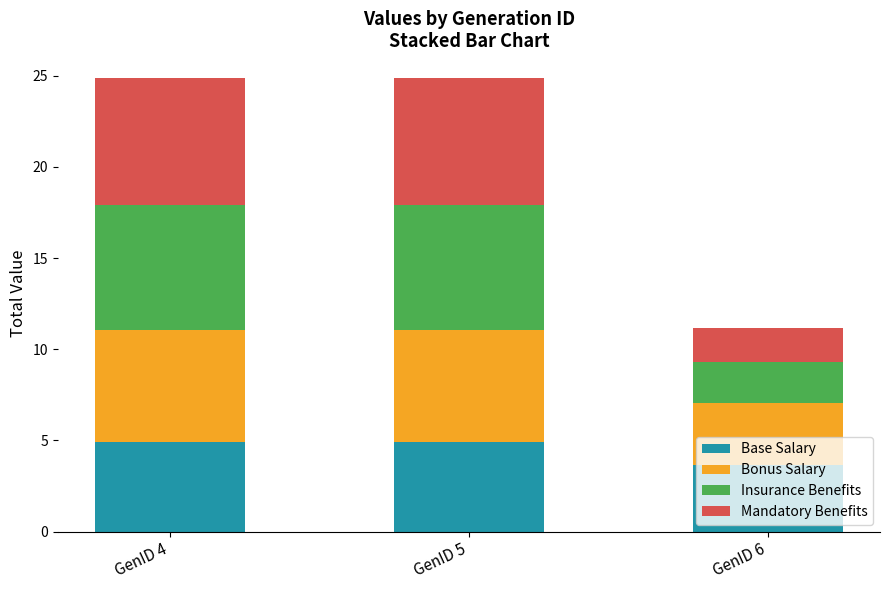

Which category has the lowest value in the Base Salary series?

GenID 6